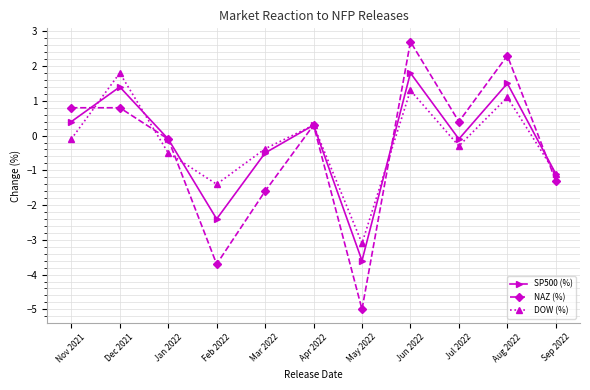

Which series has the widest spread of values?

NAZ (%)